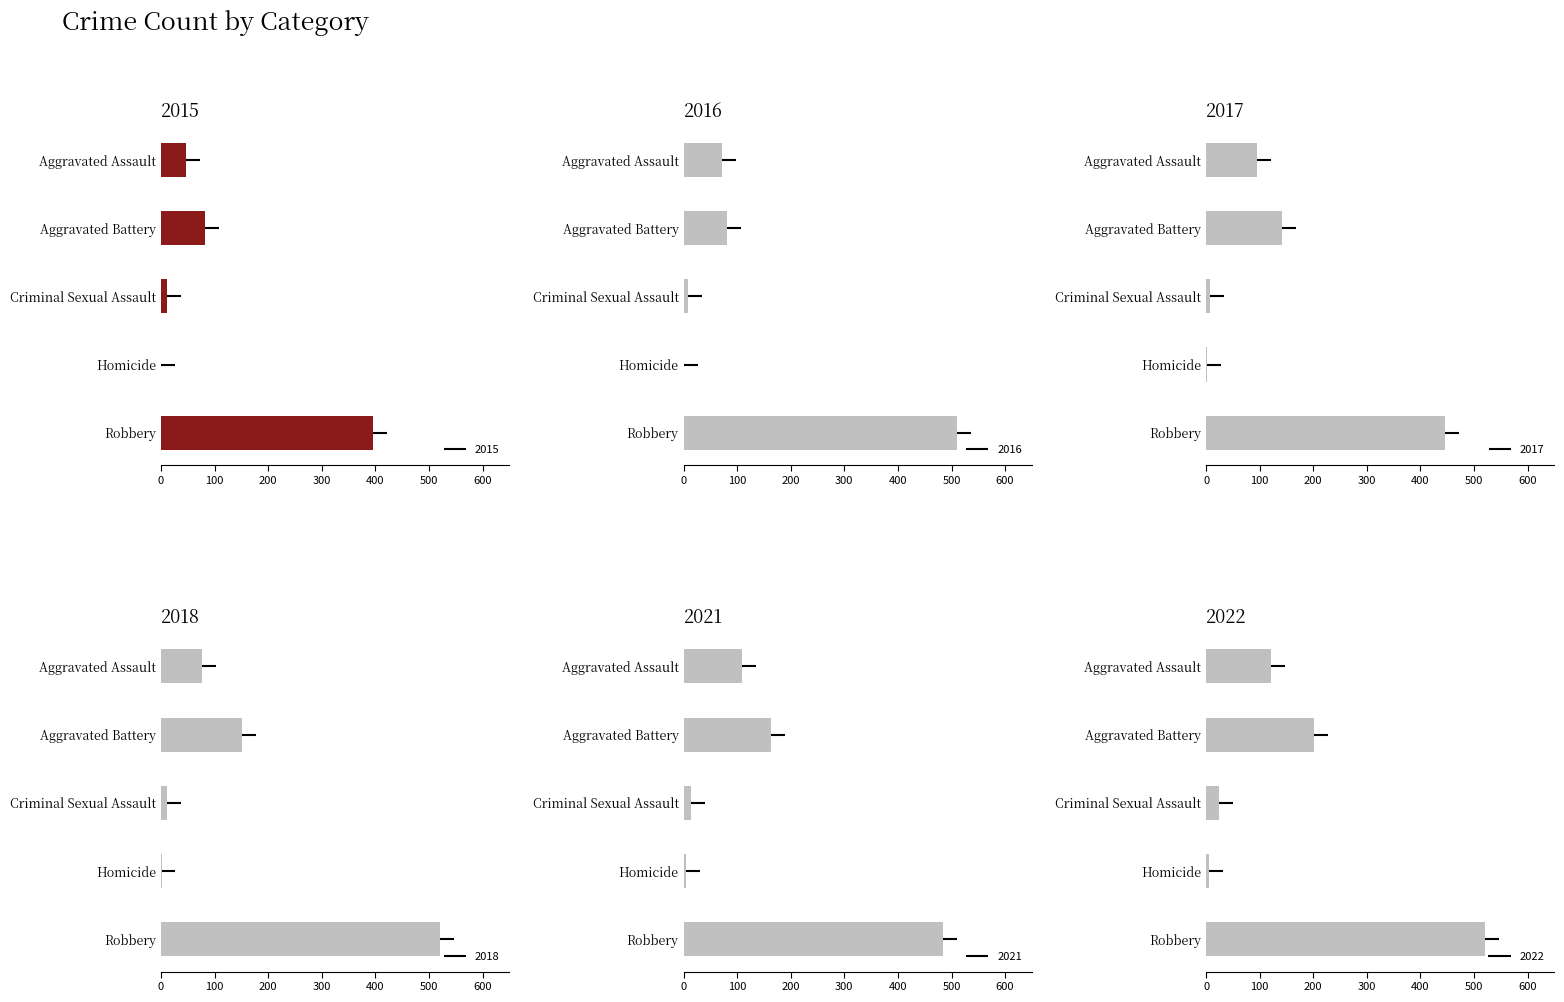

How many distinct data groups are displayed?

6